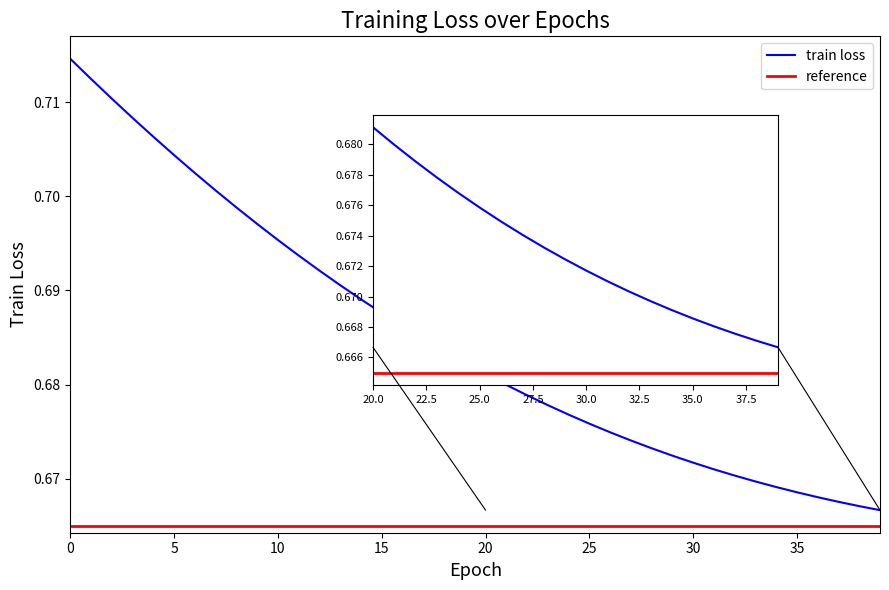

Count the values in the range 0 to 1.

40